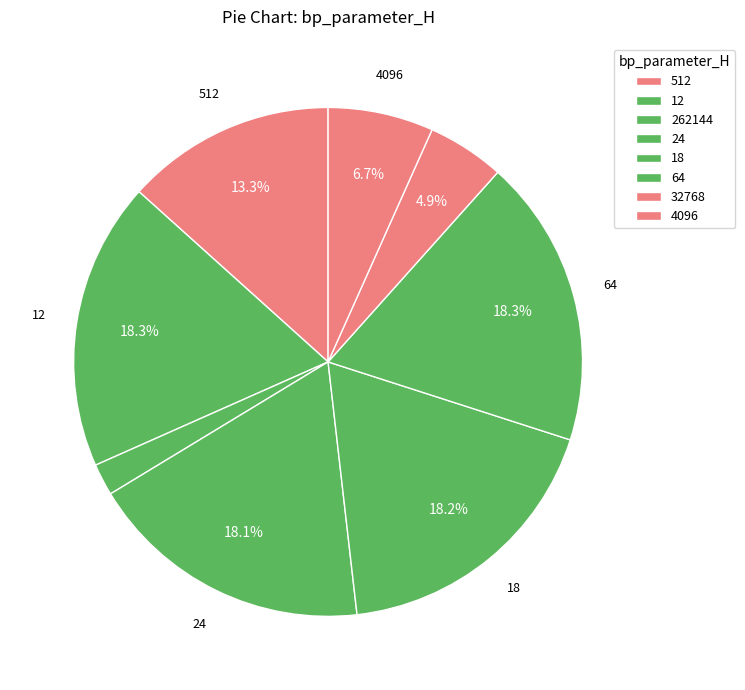

Rank the categories by value from highest to lowest.

64, 12, 18, 24, 512, 4096, 32768, 262144